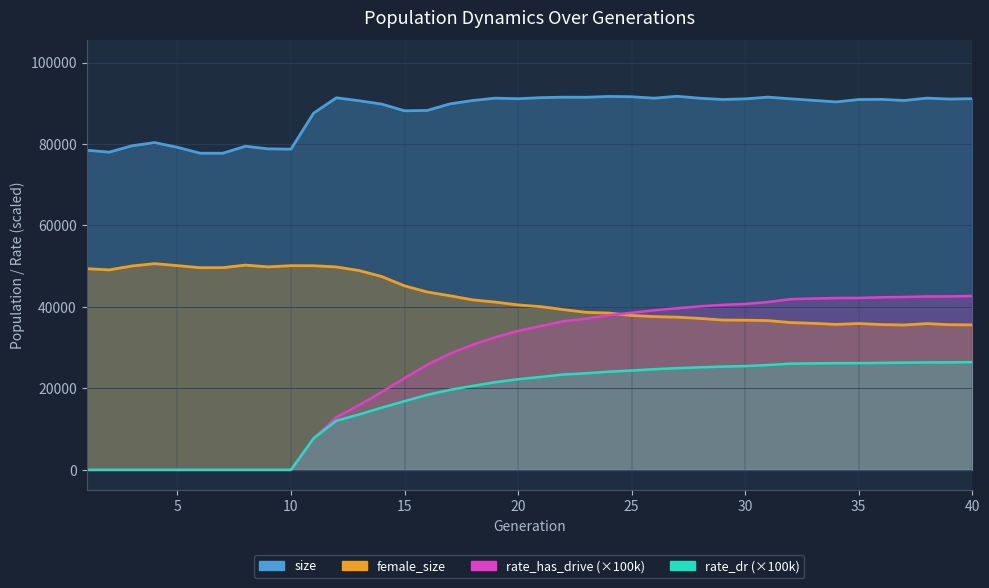

True or false: rate_dr and size cross at least once.

False